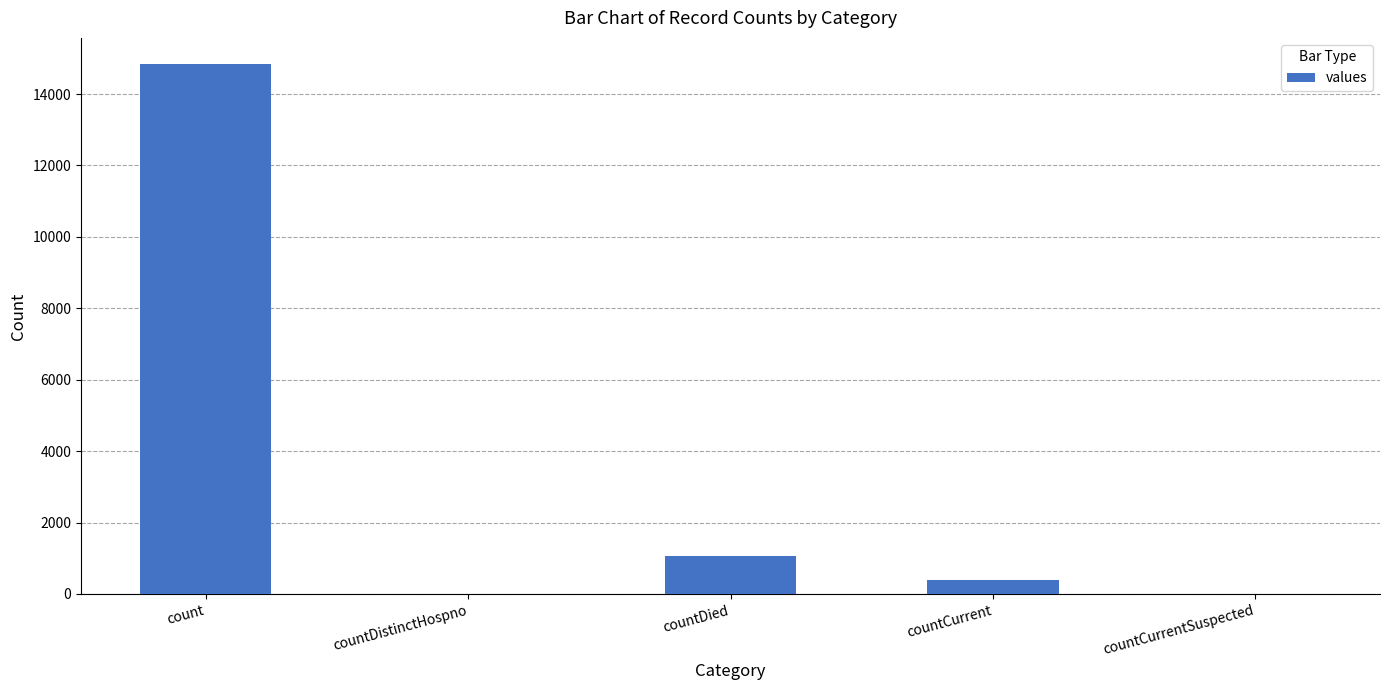

The chart shows a value of 0 at countDistinctHospno. True or false?

True